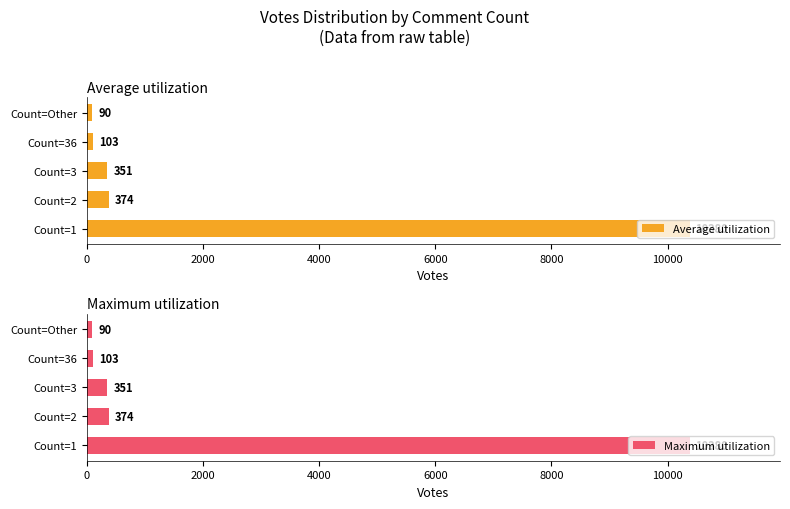

Reading left to right, extract all data points from this chart.

Average utilization: 10380	374	351	103	90
Maximum utilization: 10380	374	351	103	90